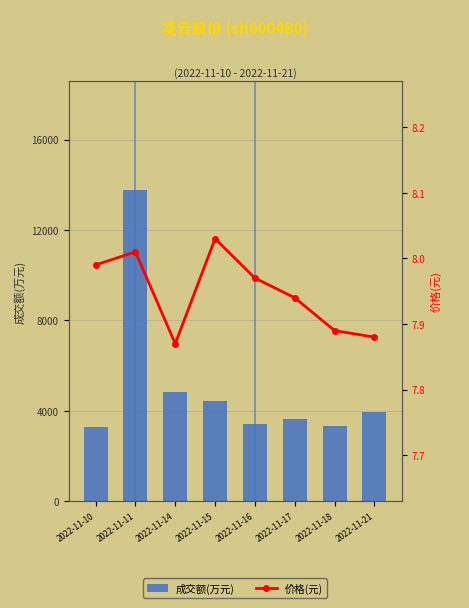

How many distinct data groups are displayed?

2